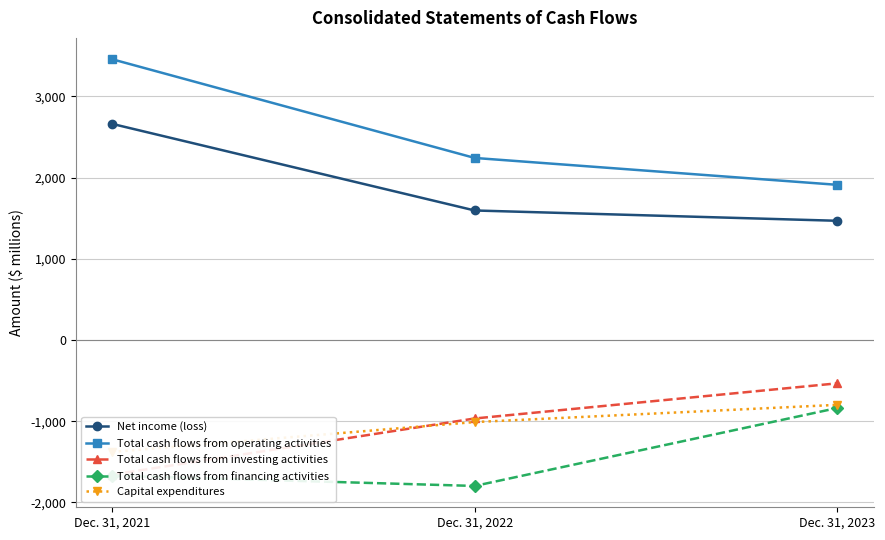

What is the maximum value shown in the chart?

3458